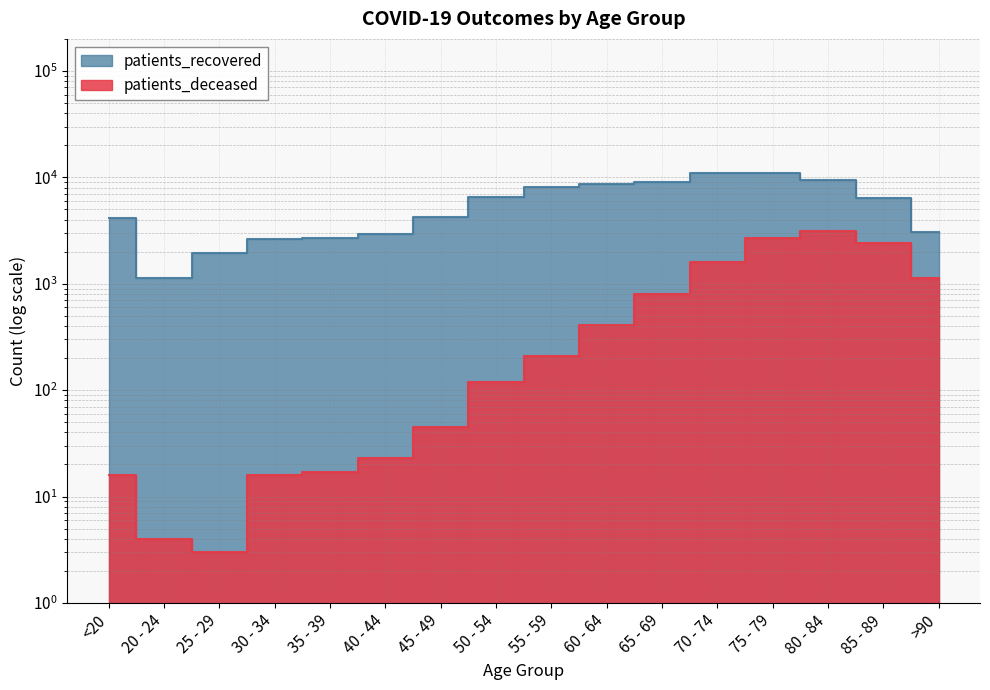

Between 20 - 24 and 80 - 84, which is larger?

80 - 84